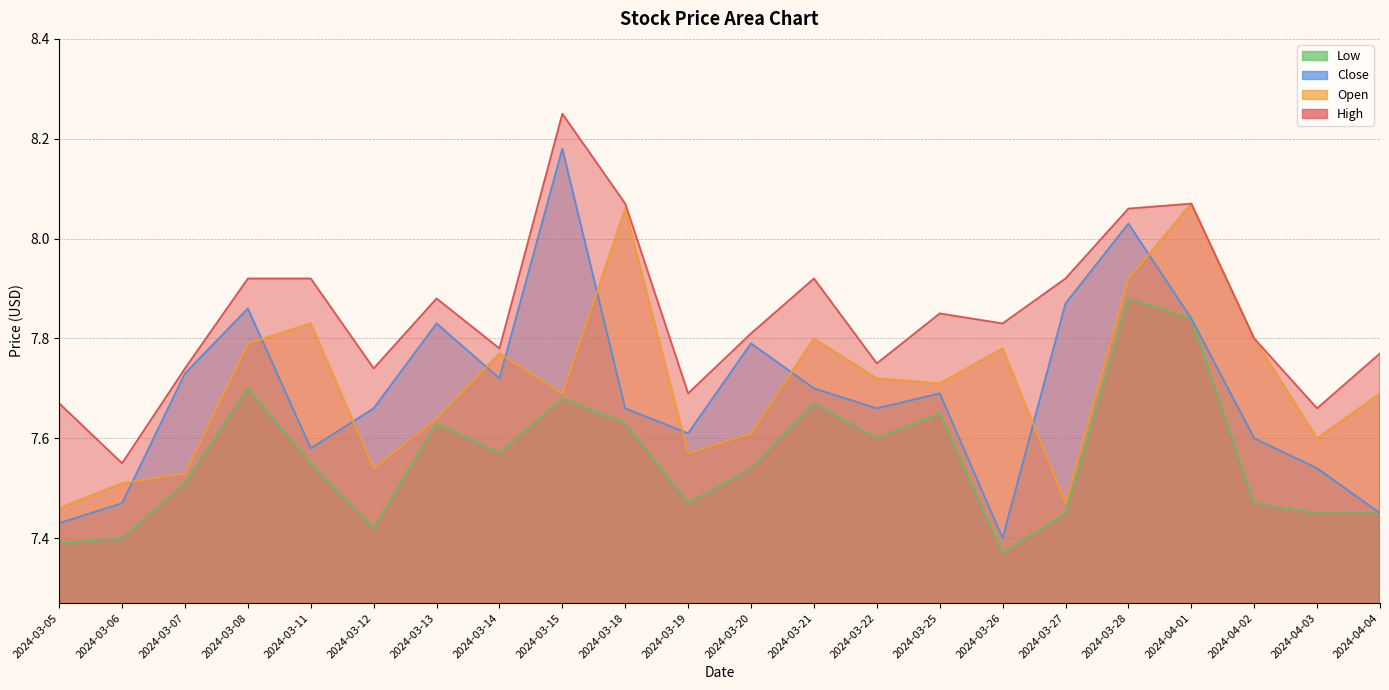

Which has a higher value, 2024-03-06 or 2024-03-12?

2024-03-12